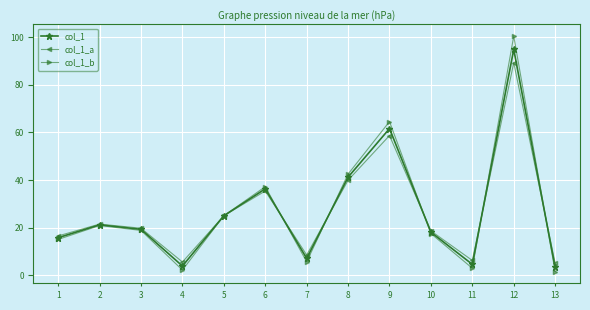

Is it true that col_1_b equals 6.4 at 2?

False